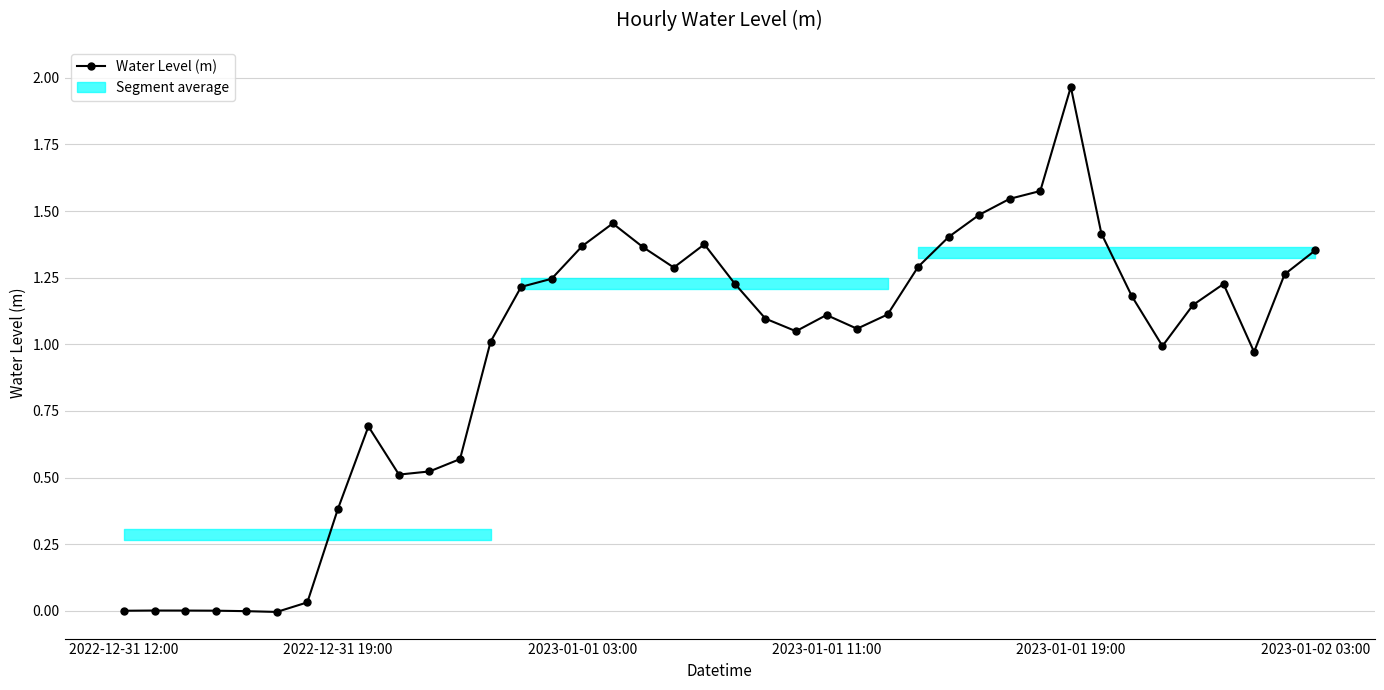

What is the difference between the values at 7 and 9?

0.1